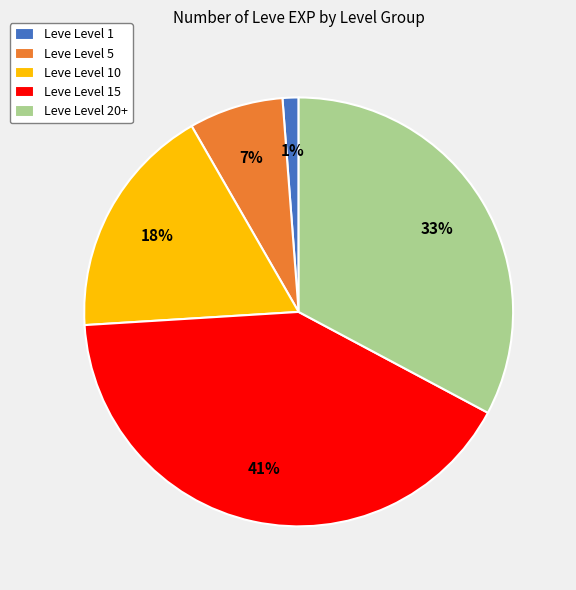

To the nearest percent, what portion does Leve Level 5 represent?

7%